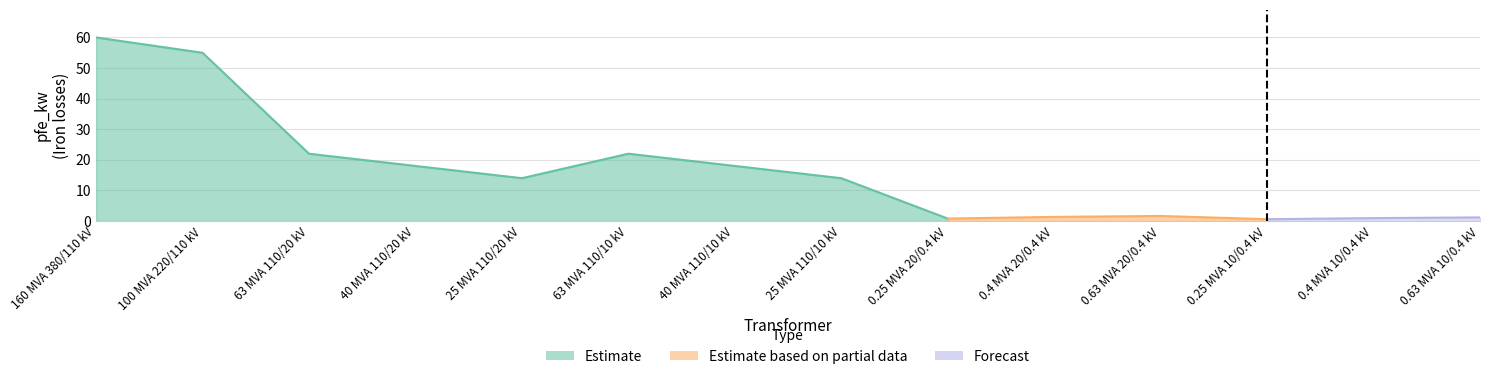

In pfe_kw, how many points are lower than both neighbors (excluding endpoints)?

3